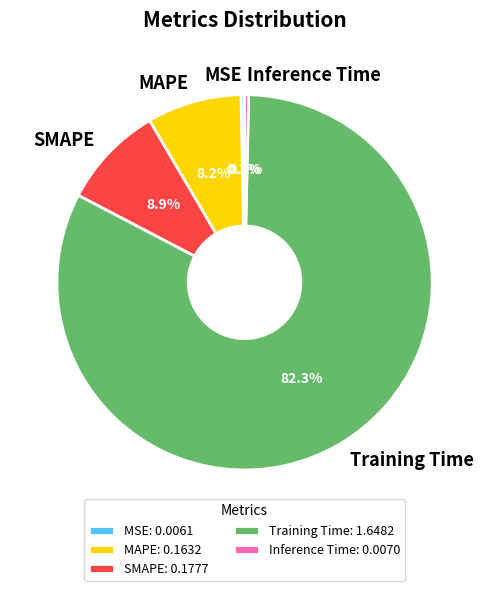

How many segments does this pie chart have?

5